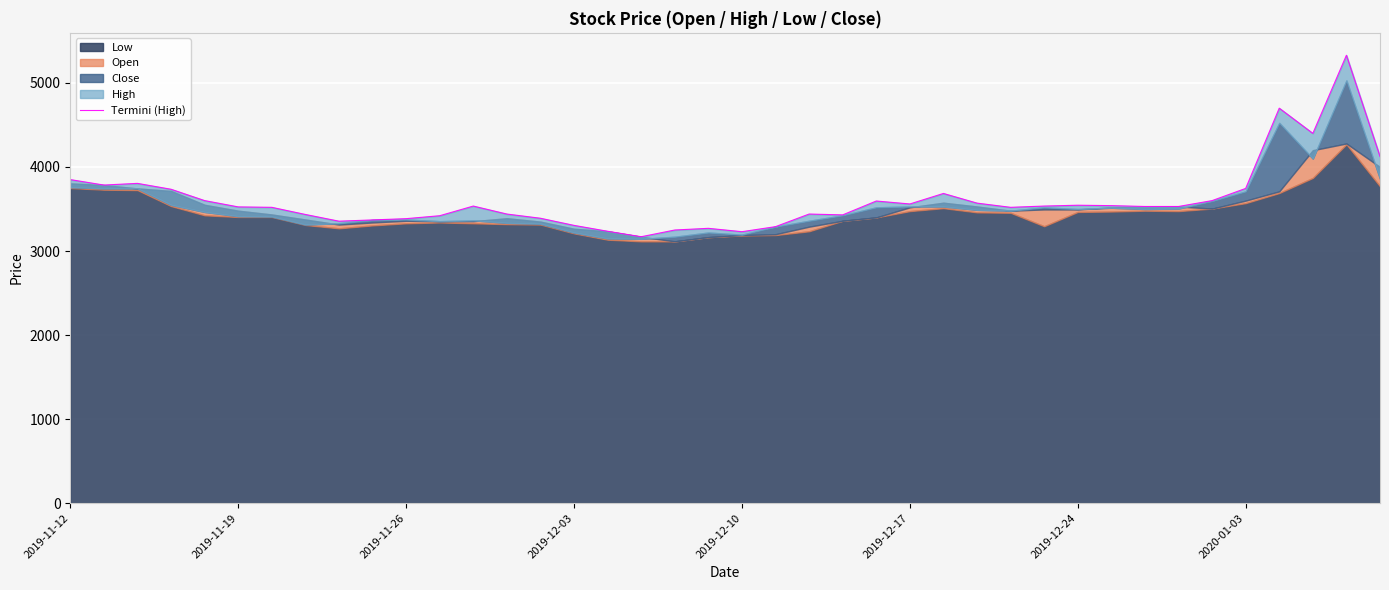

How many data points are above 3530?

19